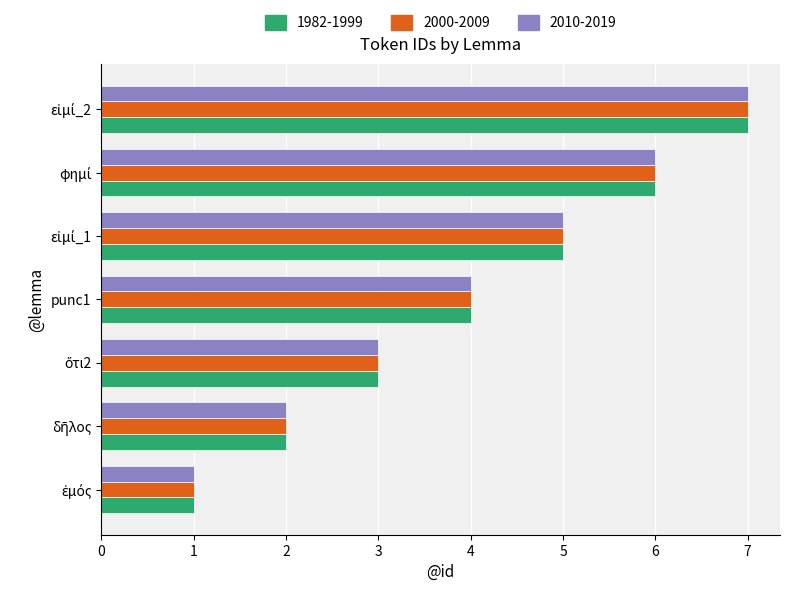

What is the maximum value shown in the chart?

7